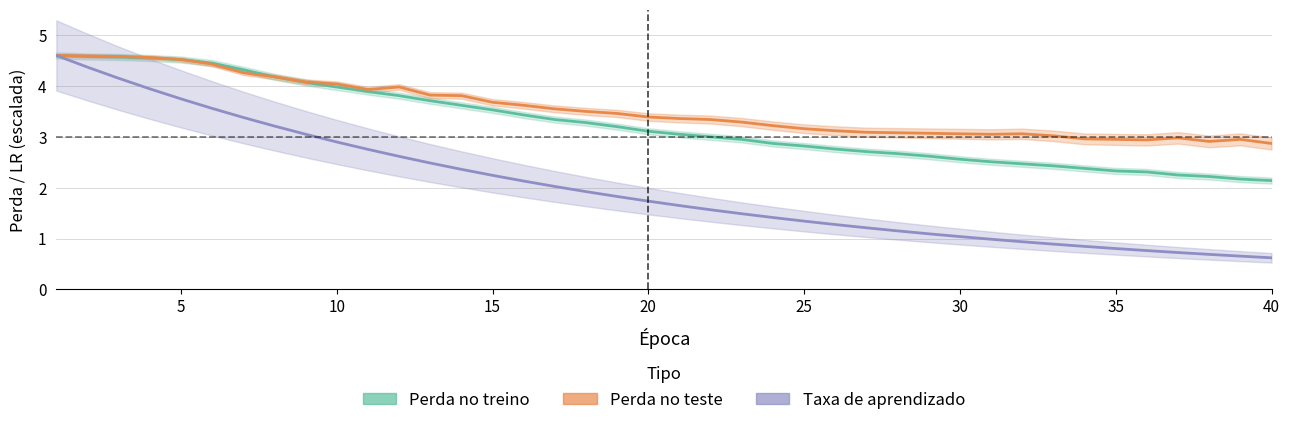

Is it true that Perda no treino equals 1.7 at 13?

False